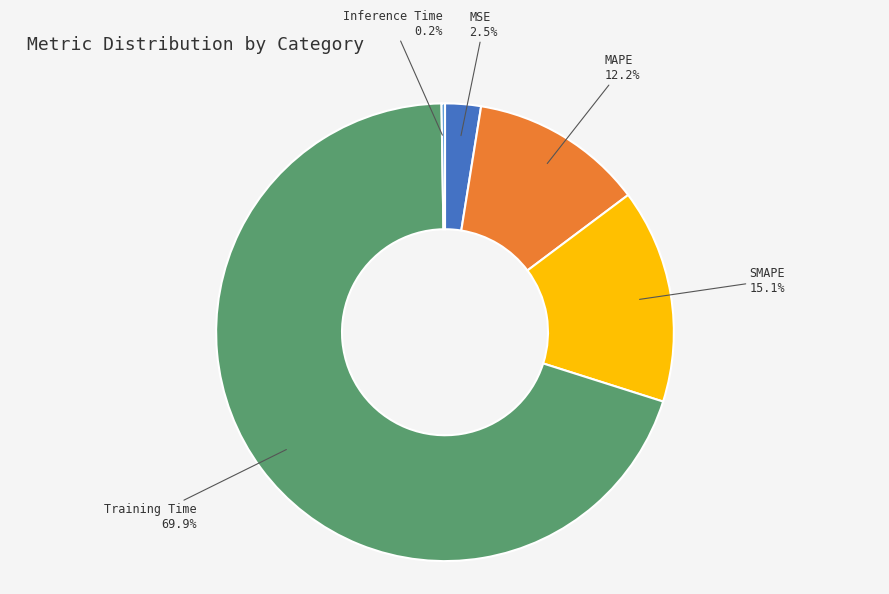

To the nearest percent, what is the average slice percentage?

20%